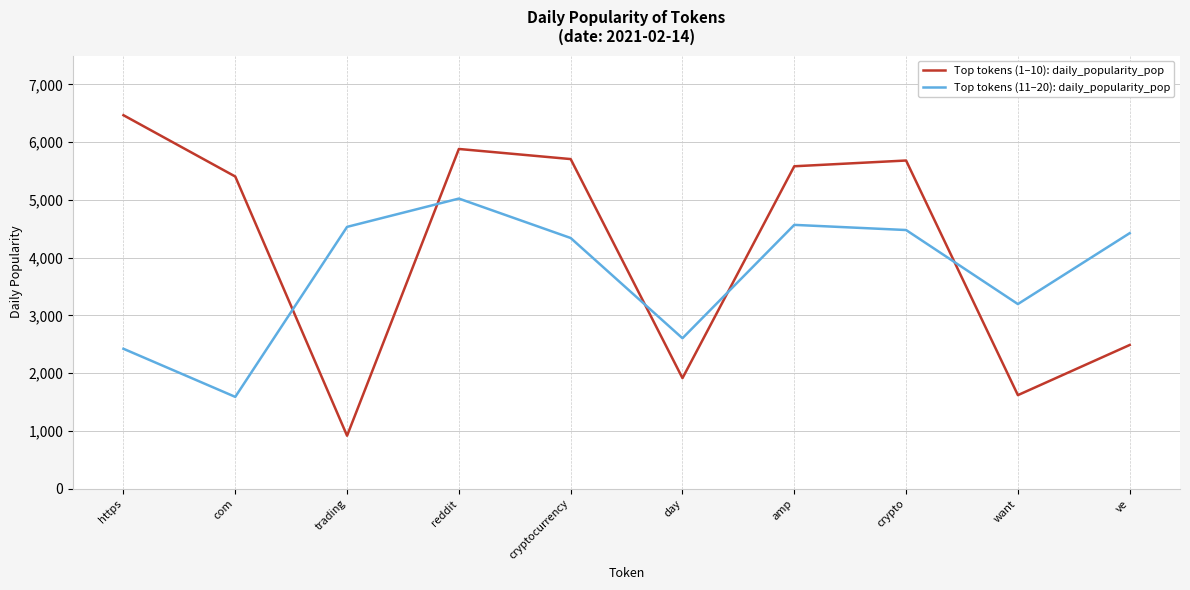

What is the average value of the Top tokens (1–10): daily_popularity_pop series?

4167.6